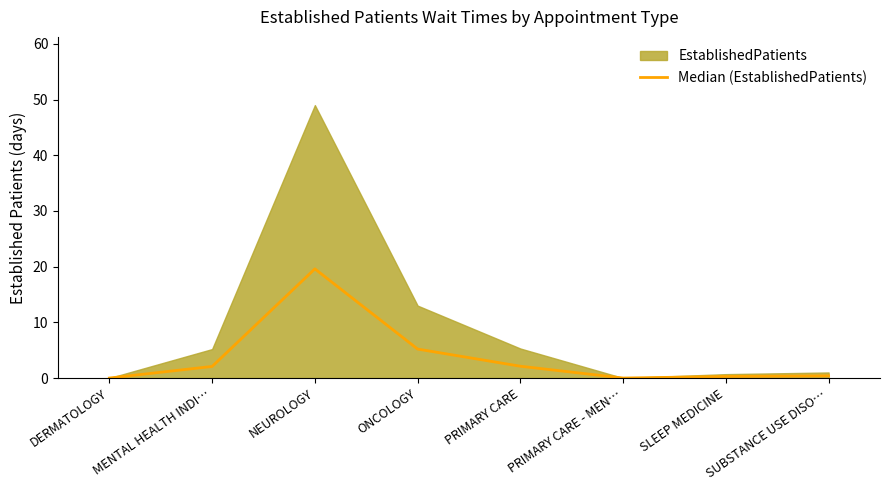

At which label is Median (EstablishedPatients) closest to 9?

ONCOLOGY